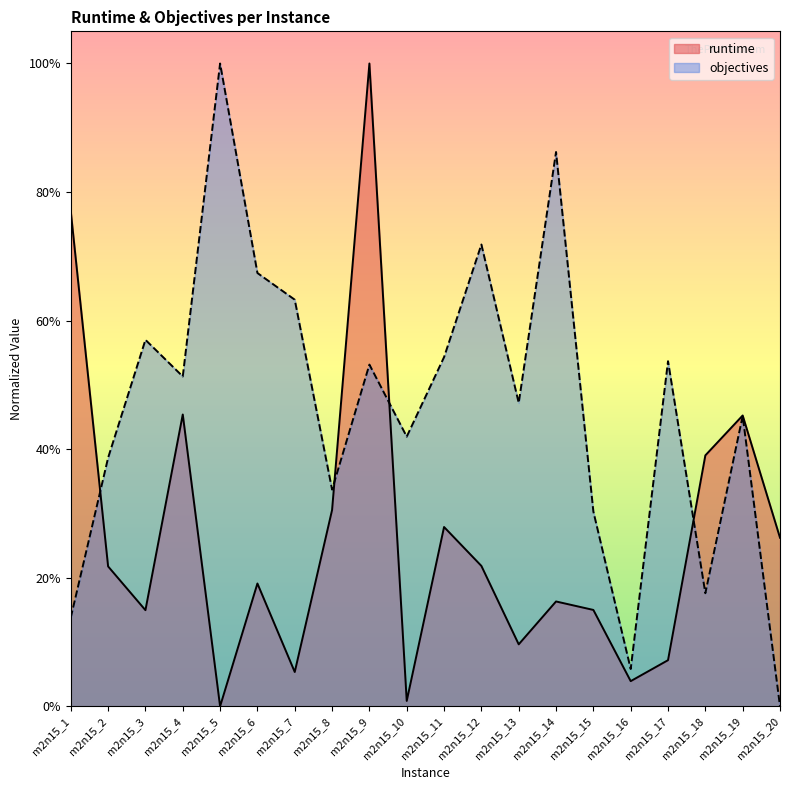

Which series changed the most between m2n15_10 and m2n15_20?

objectives